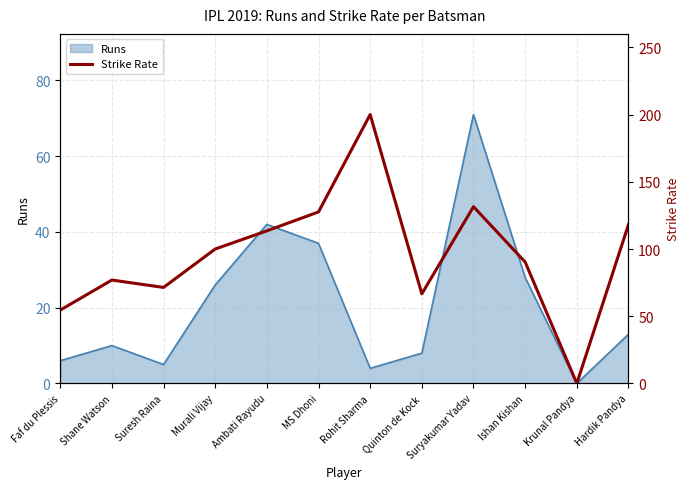

At which category does the chart reach its peak across all series?

Rohit Sharma